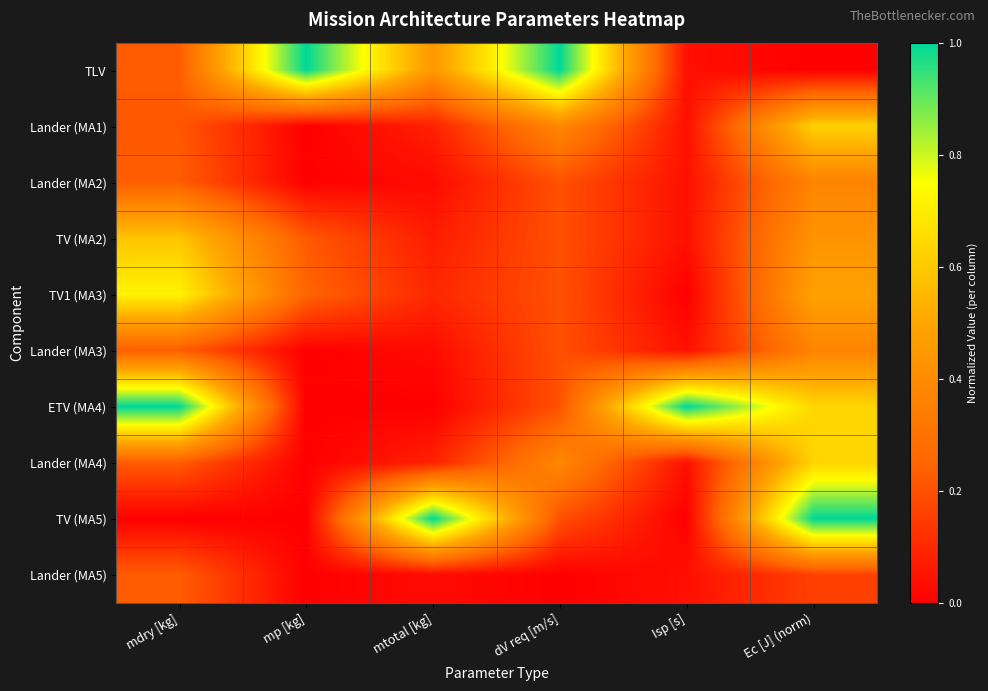

Which series has the largest total across all categories?

ETV (MA4)